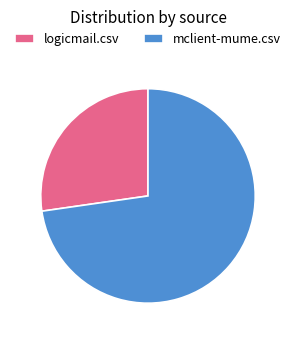

Combined, do logicmail.csv and mclient-mume.csv account for over 50%?

Yes